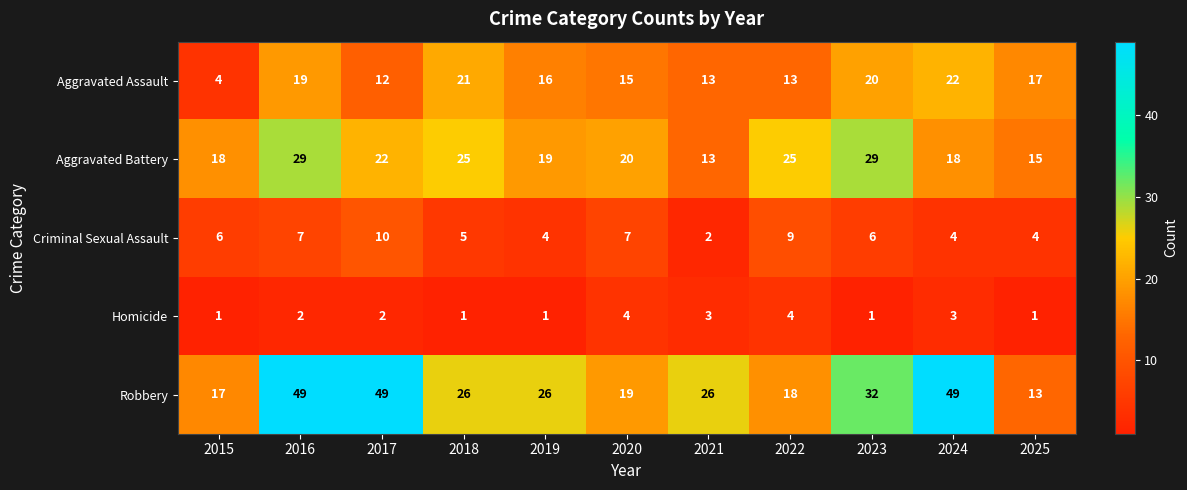

What is the sum of the Homicide values at 2017 and 2020?

6